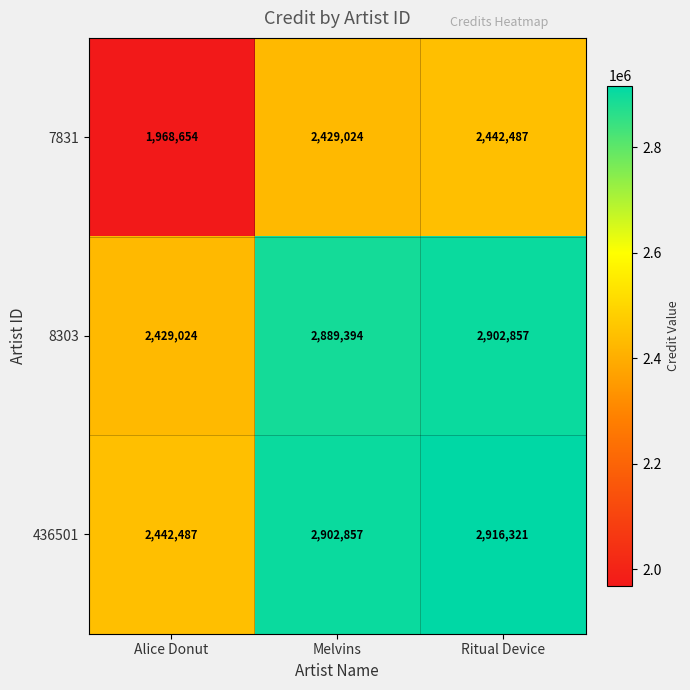

Which series has the largest total across all categories?

436501